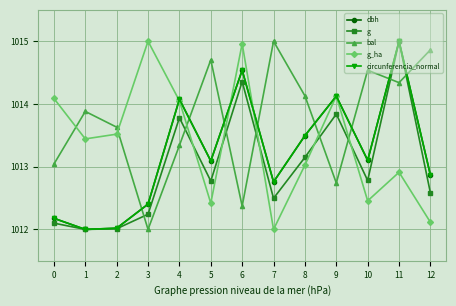

Is it true that circunferencia_normal equals 1777.1 at 9?

False